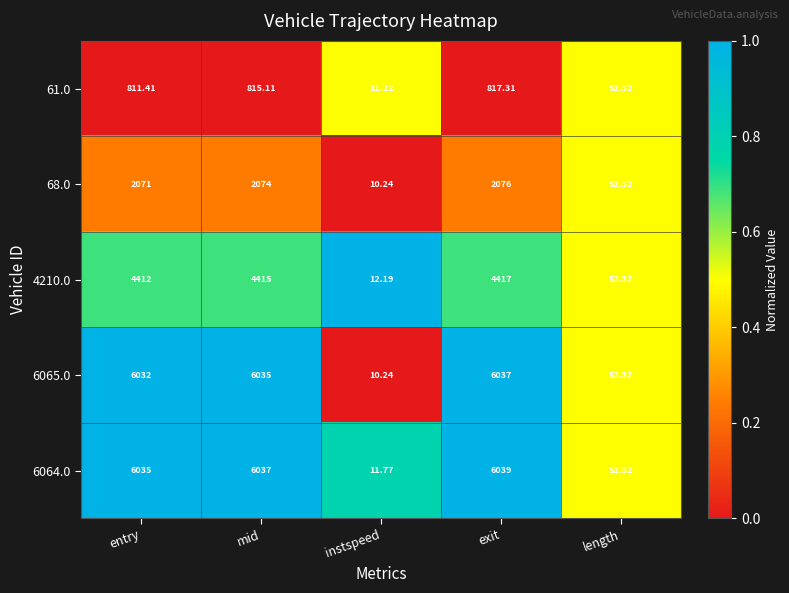

Which category has the lowest value in the 61.0 series?

instspeed